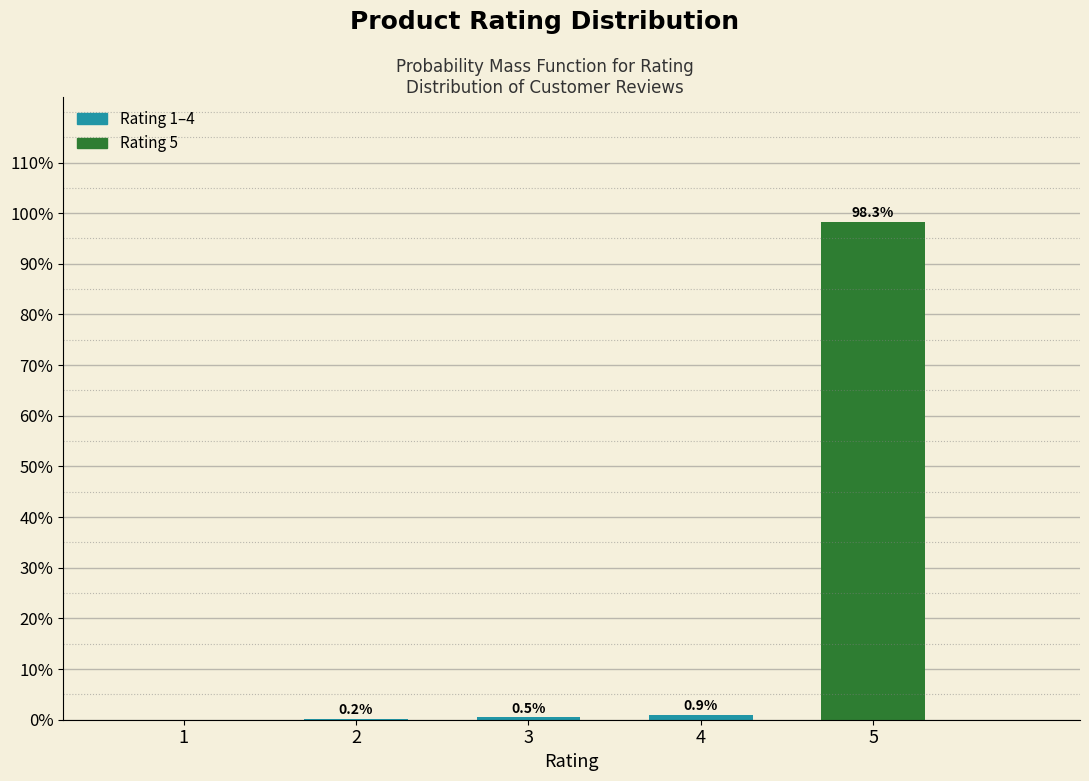

Reading left to right, transcribe all the data shown in this chart.

1=0.0	2=0.2	3=0.5	4=0.9	5=98.3